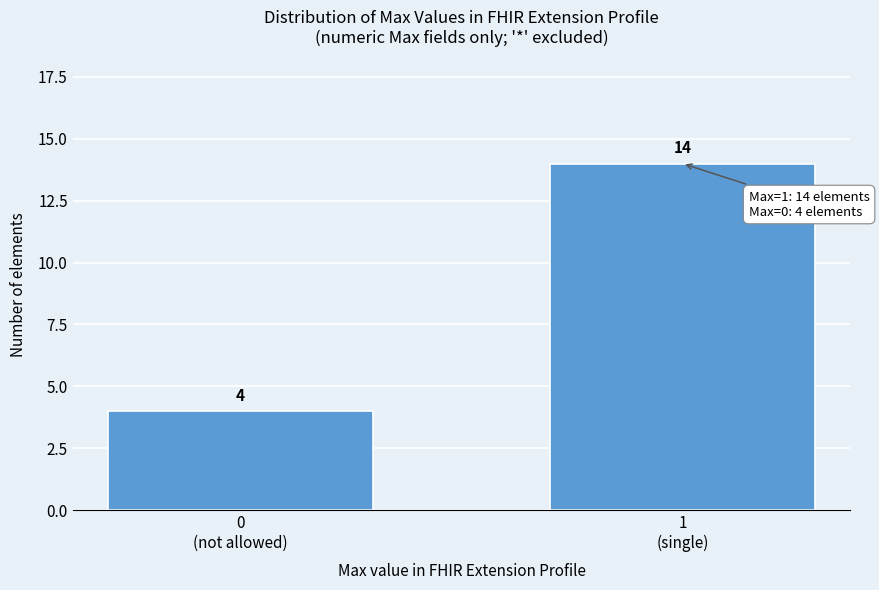

Reading right to left, extract all data points from this chart.

14	4